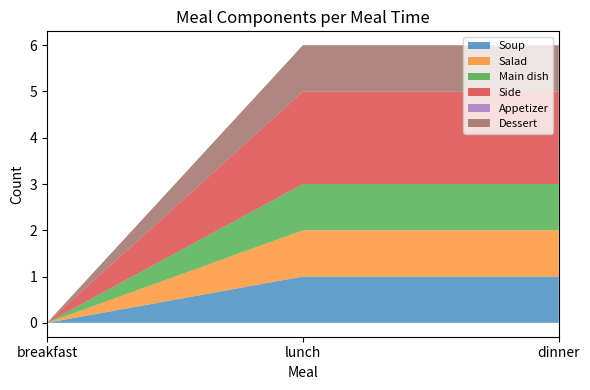

Count the Side values in the range 0 to 2.

3